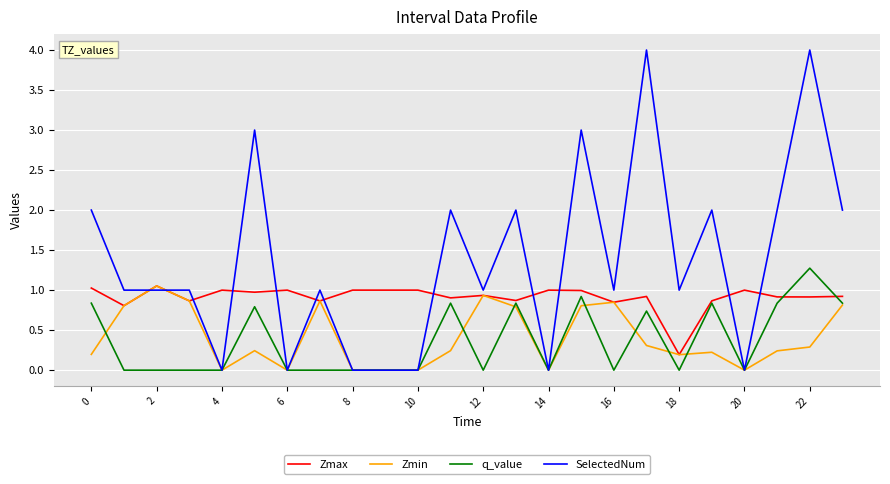

What is the greatest value displayed?

4.0